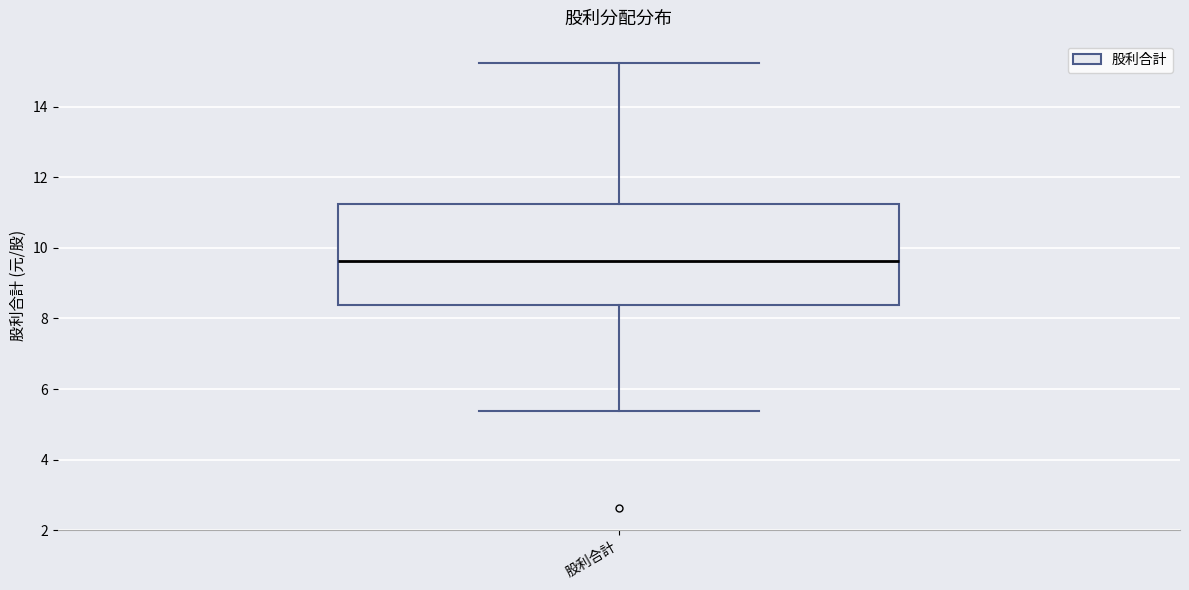

Transcribe this box plot: give where the median line is, the range the box spans, and where the two whiskers end, as read against the y-axis. The values are not printed on the chart, so give them approximately, as read against the axis.

median 9.6, box 8.4 to 11.2, whiskers 5.4 to 15.2